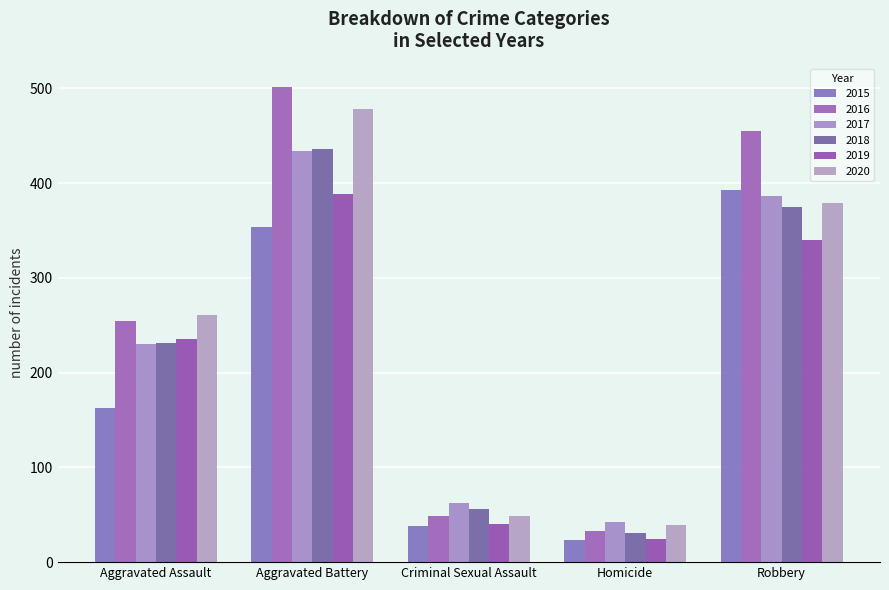

What is the smallest value displayed?

23